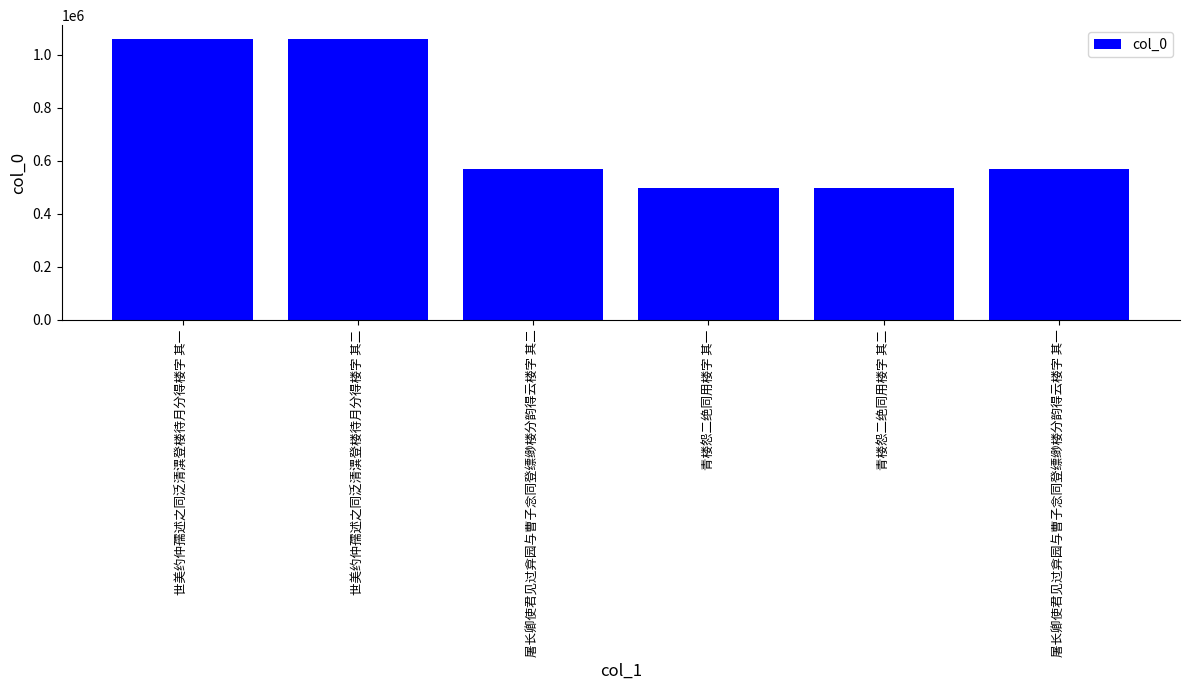

What is the approximate value at 青楼怨二绝同用楼字 其一, to the nearest 10?

496910